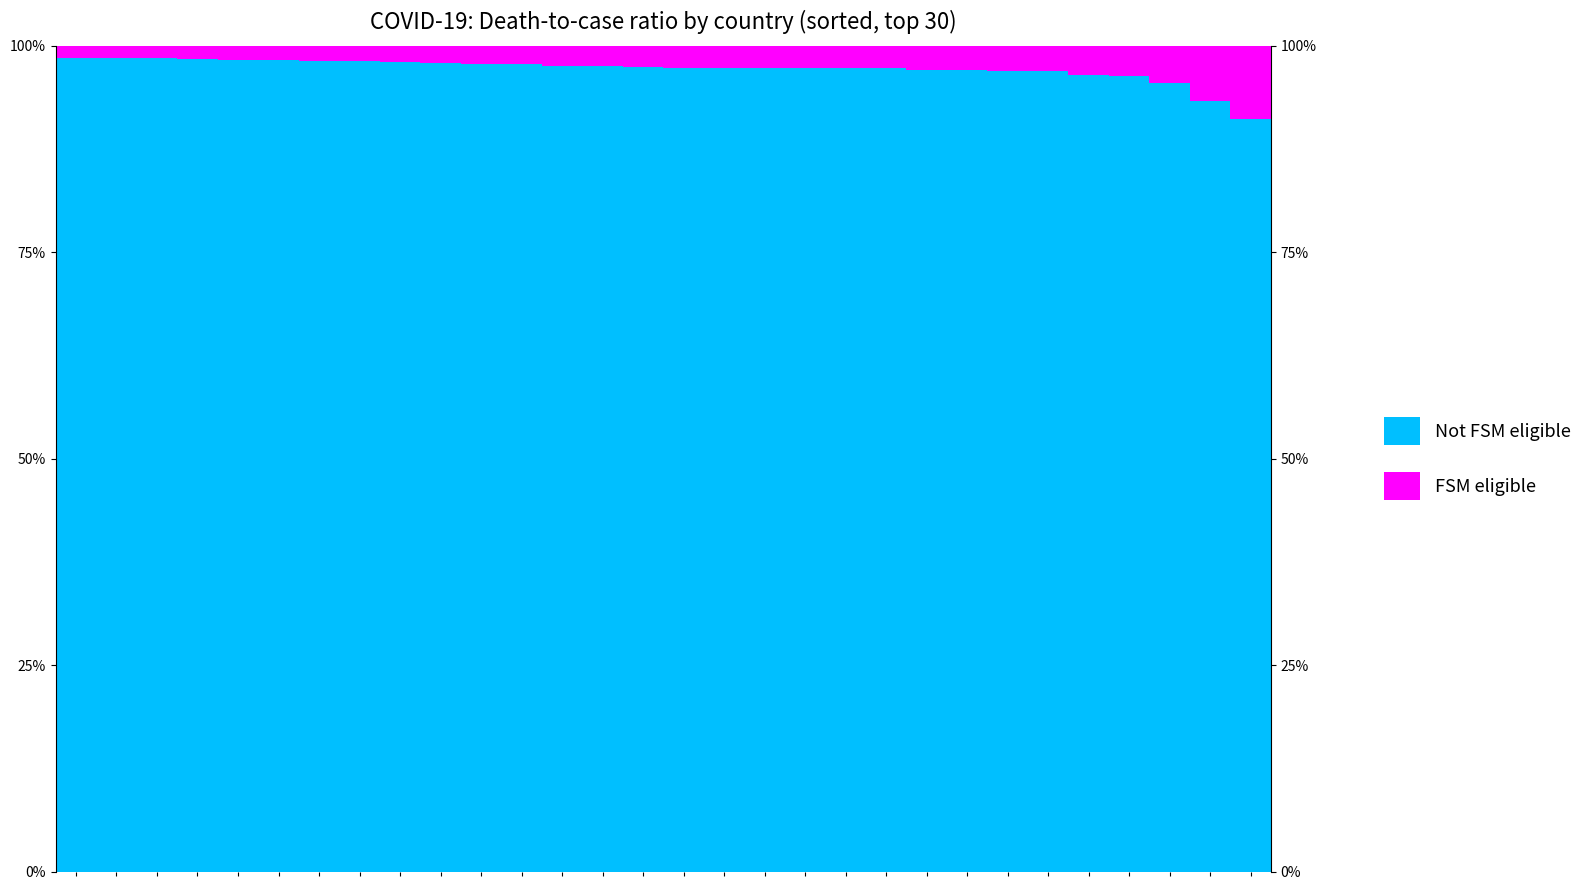

How many groups of bars are there?

30